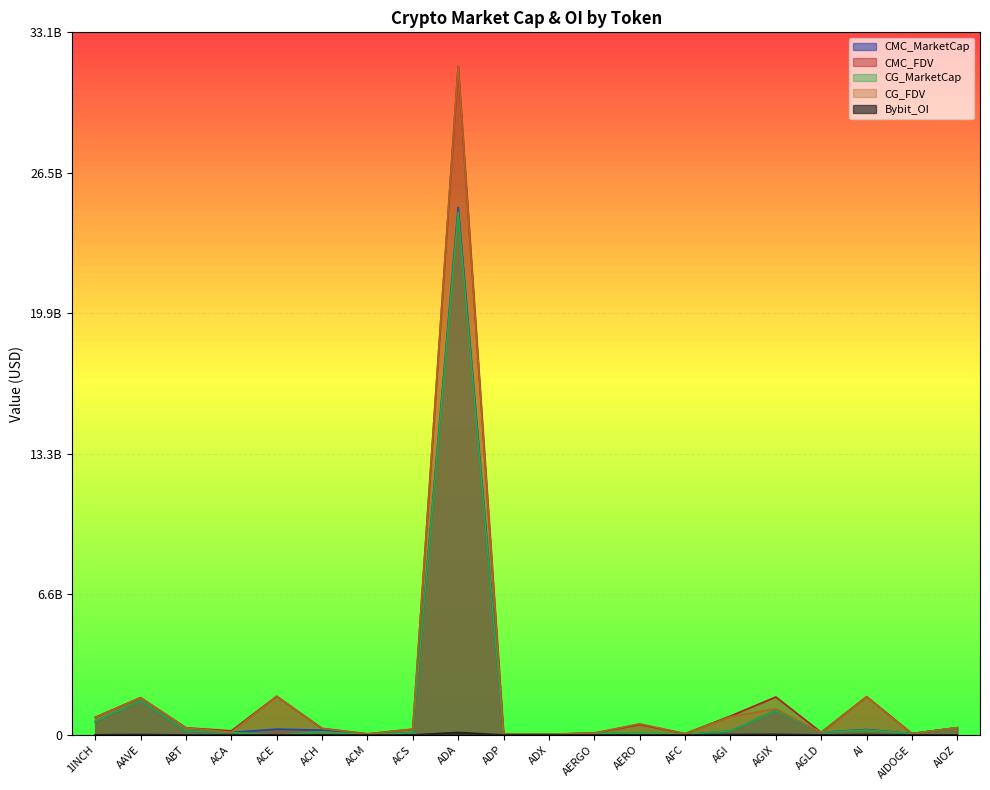

How many interior local valleys does the CMC_MarketCap series have?

6